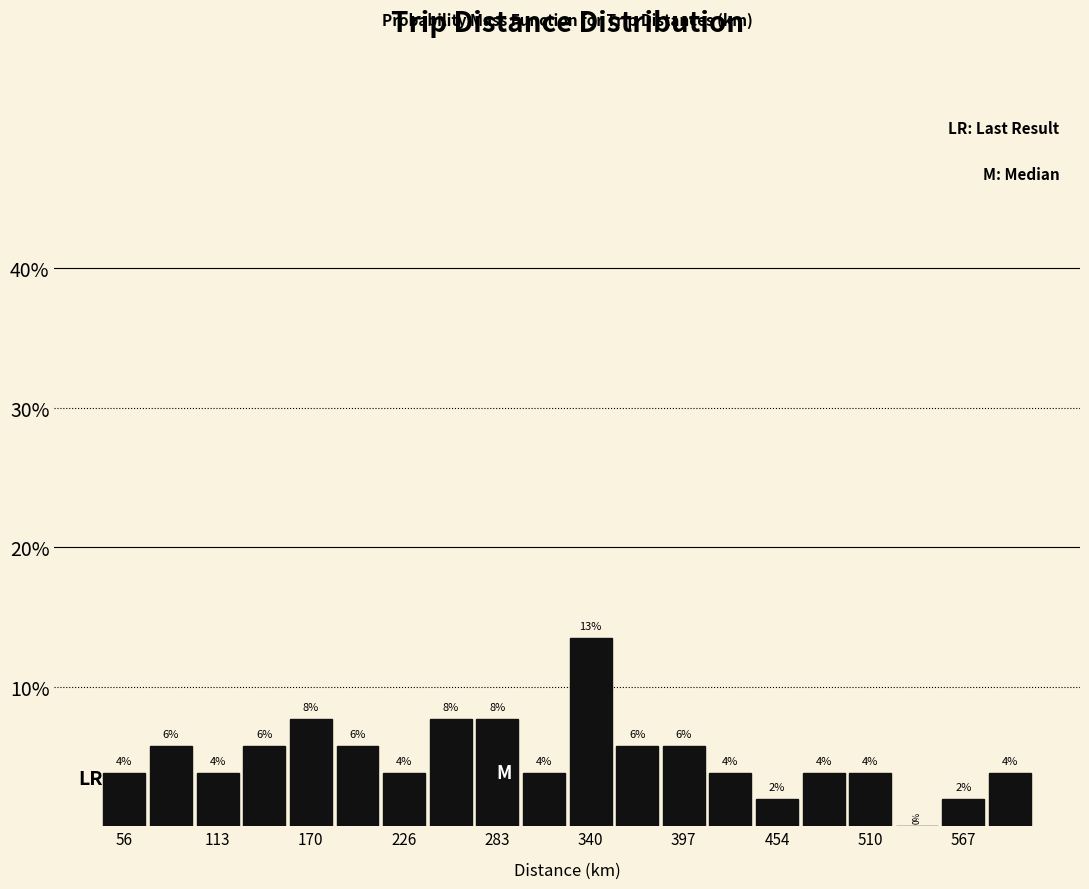

Around what value on the x-axis is the tallest bar? Give the approximate position of its centre, as read against the axis.

340